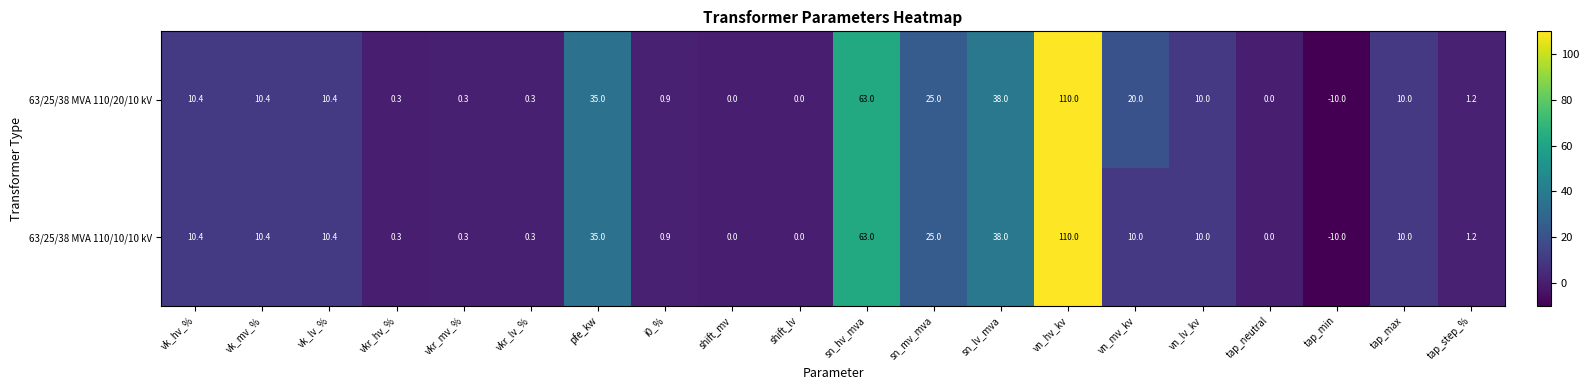

What is the approximate value of 63/25/38 MVA 110/20/10 kV at vk_lv_%?

10.4